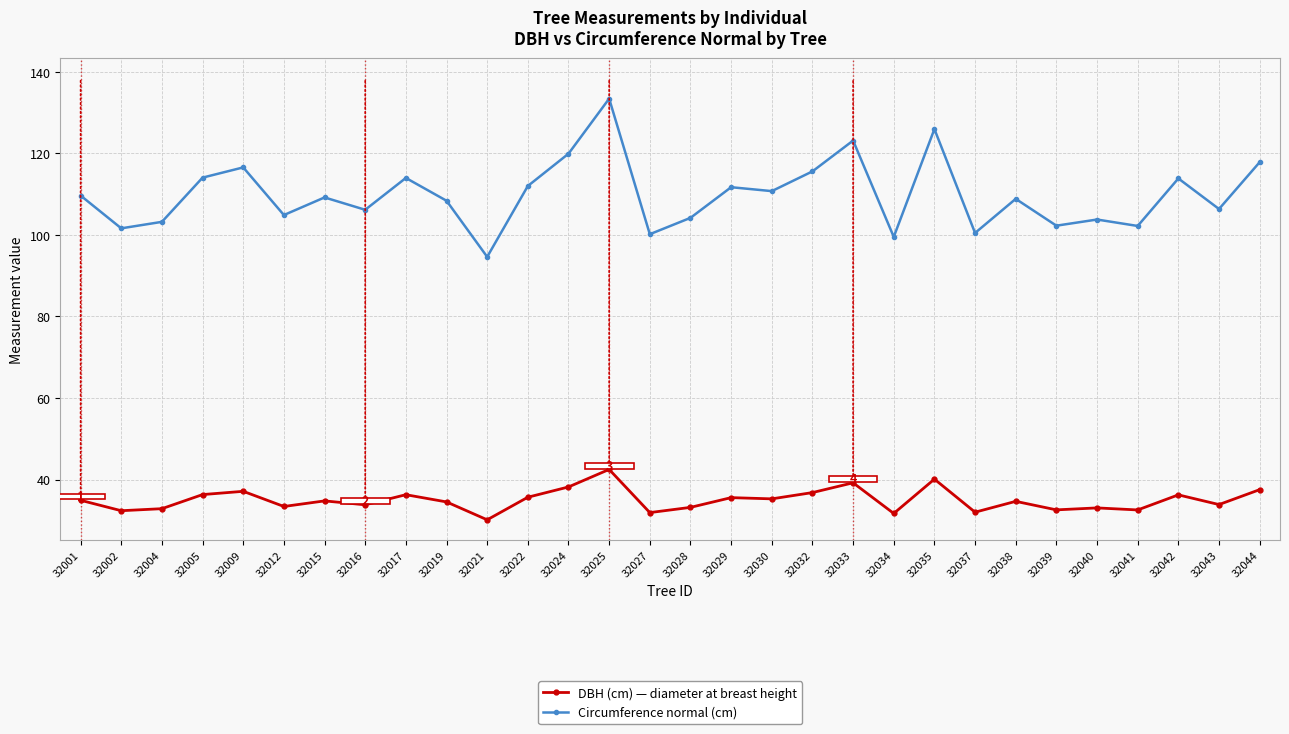

Which label corresponds to the smallest value in the chart?

32021